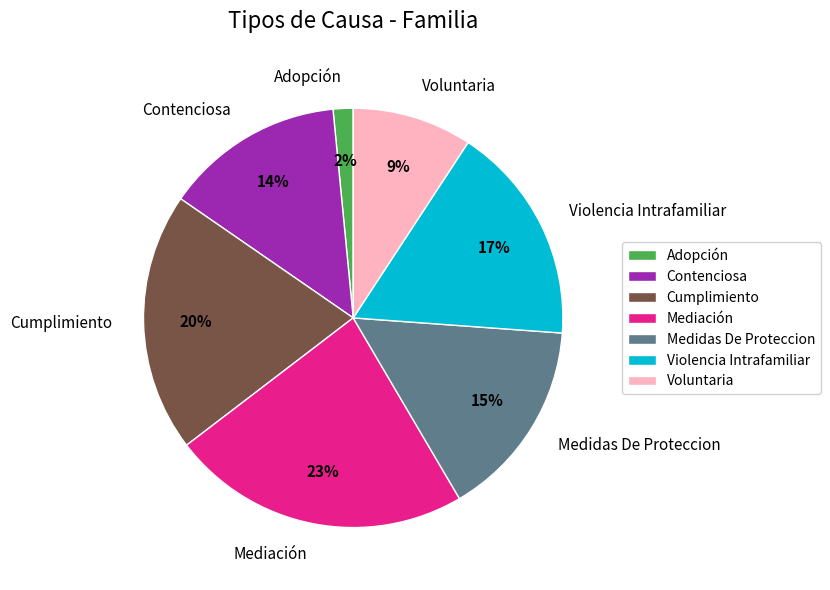

How many segments does this pie chart have?

7